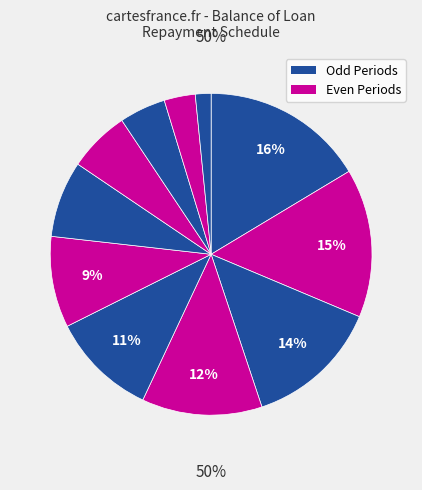

Is it true that 7 is 8% of the pie?

True